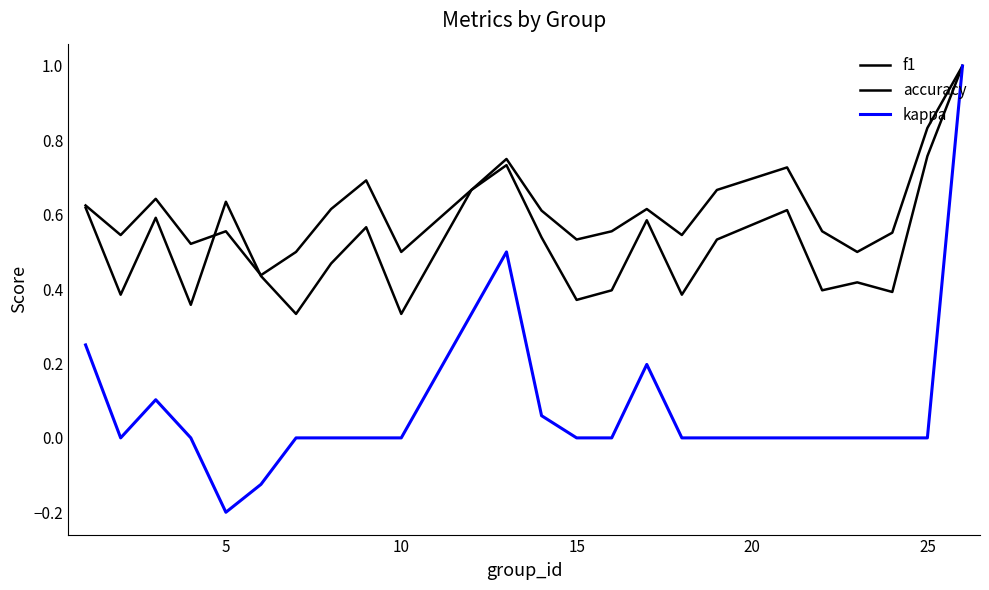

How many accuracy values are between 0 and 1?

24